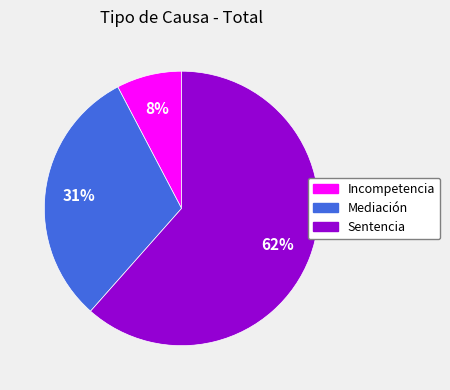

Count the number of slices in the pie.

3